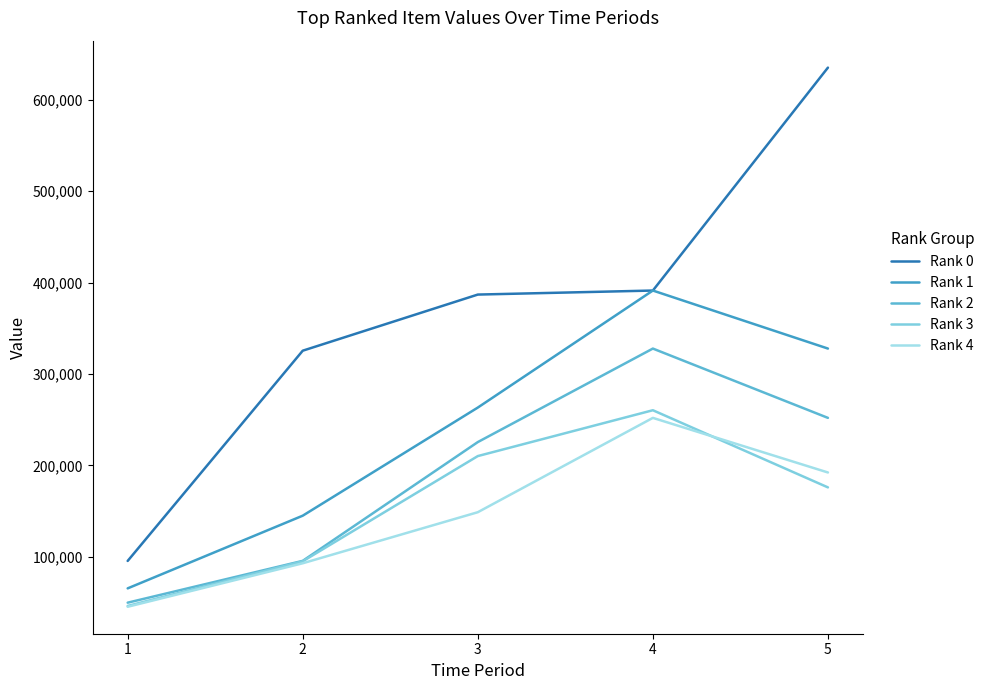

At how many categories does at least one series exceed 85552?

5